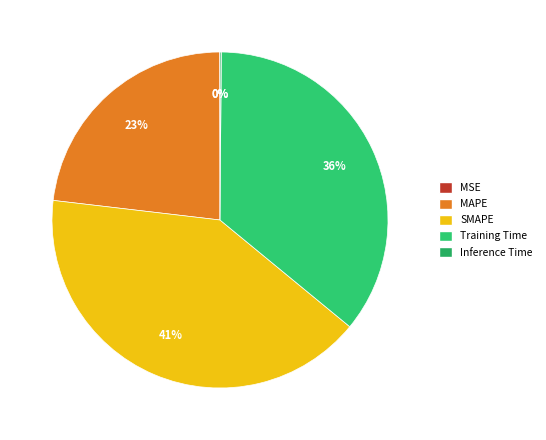

Between MAPE and Training Time, which is larger?

Training Time